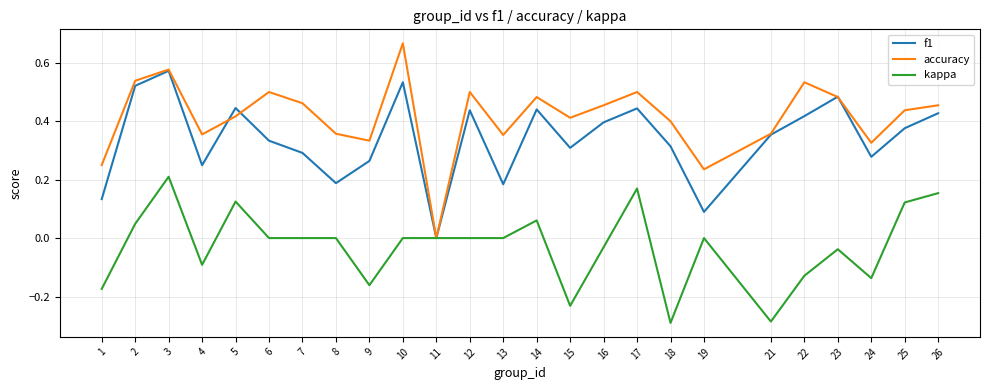

Is it true that f1 equals 0.4 at 25?

True